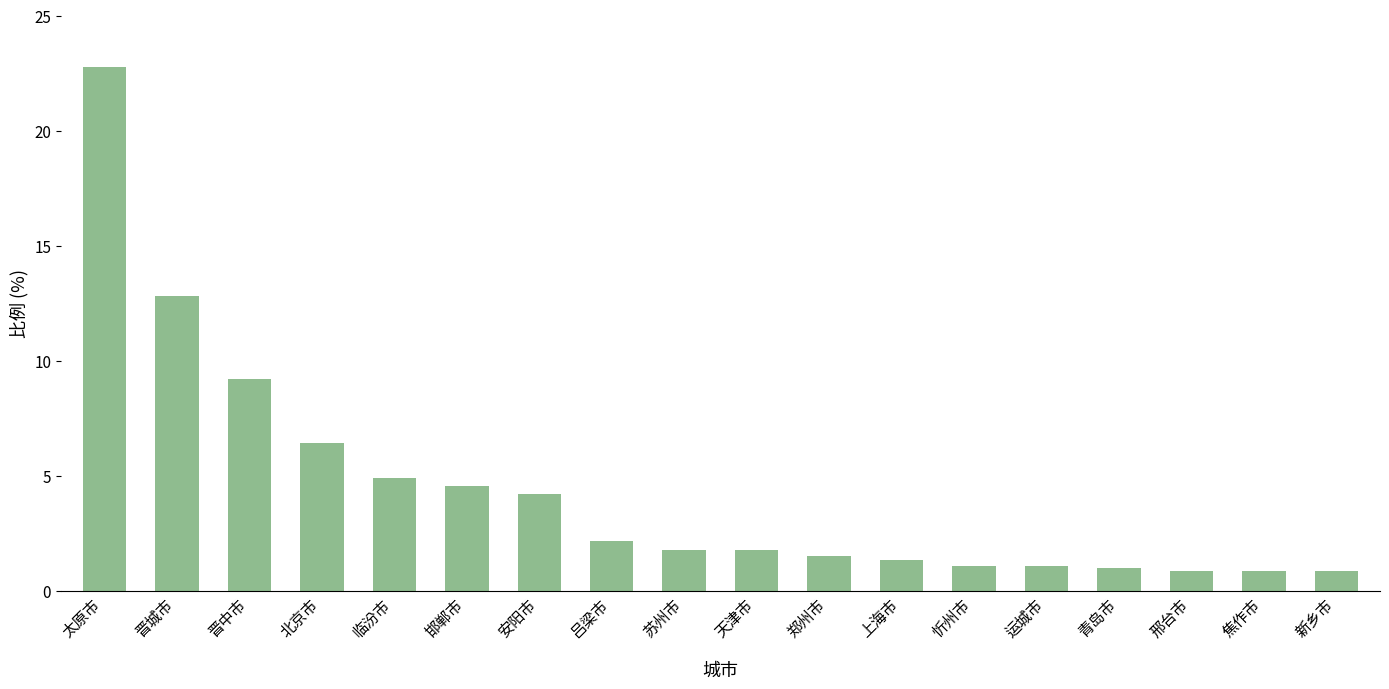

What is the value of the 4th bar from the left?

6.4